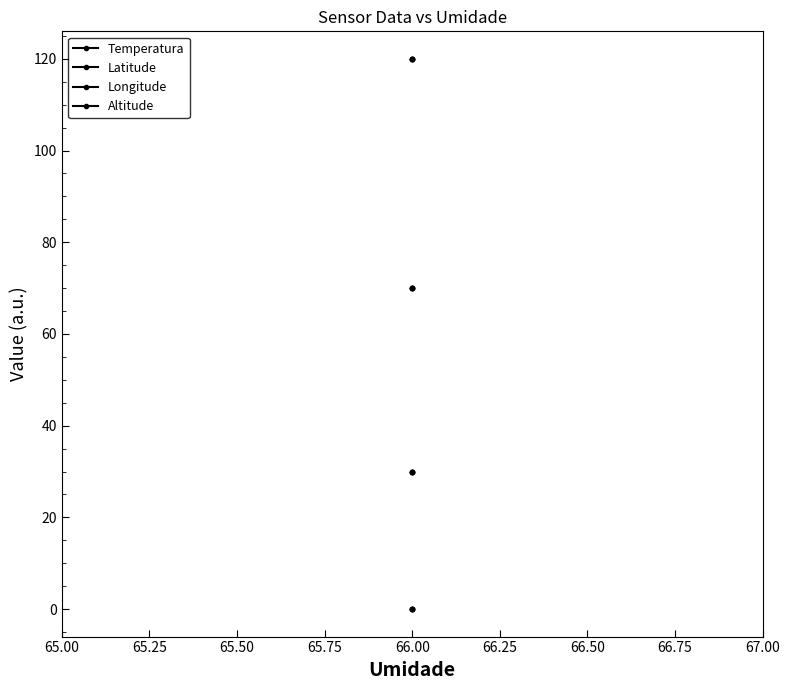

Does the chart have visible grid lines?

No